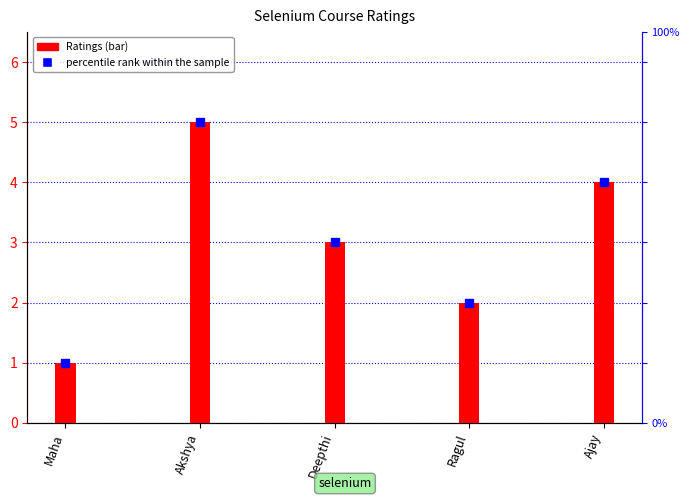

Rank the categories by value from lowest to highest.

Maha, Ragul, Deepthi, Ajay, Akshya